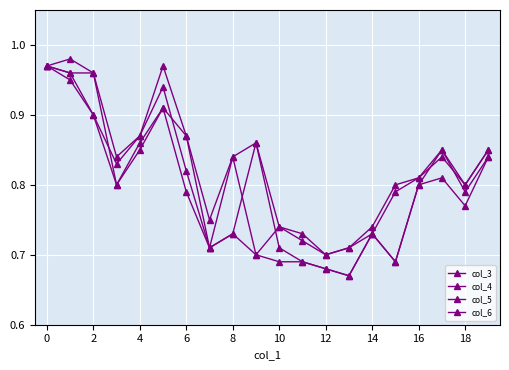

Does the chart have visible grid lines?

Yes